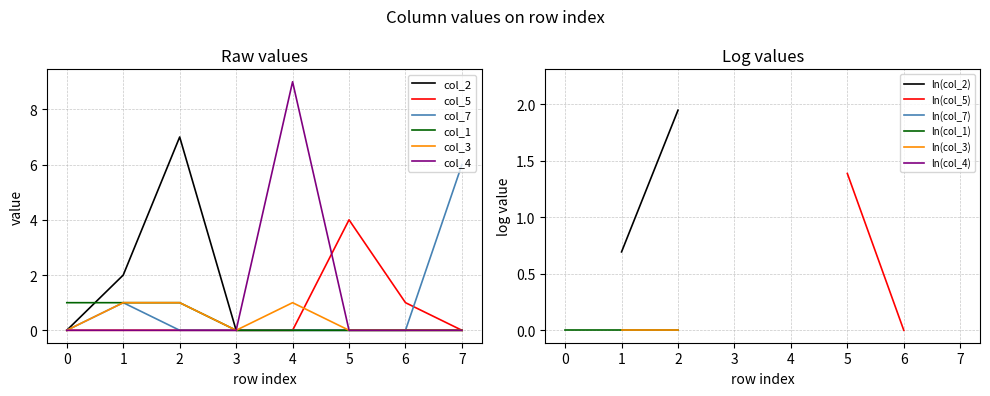

True or false: col_3 and col_7 cross at least once.

False